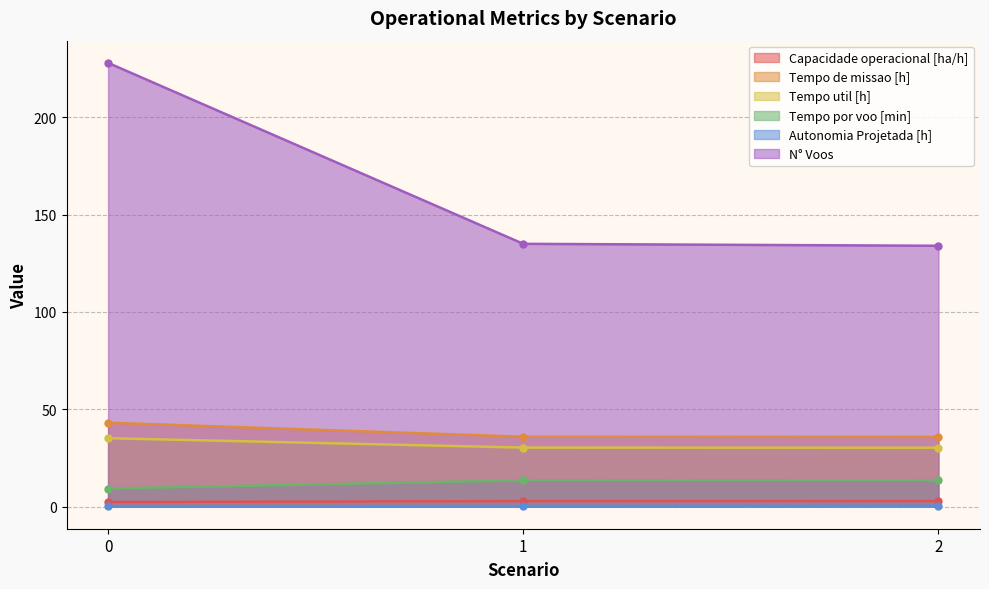

Is it true that N° Voos equals 178.8 at 2?

False